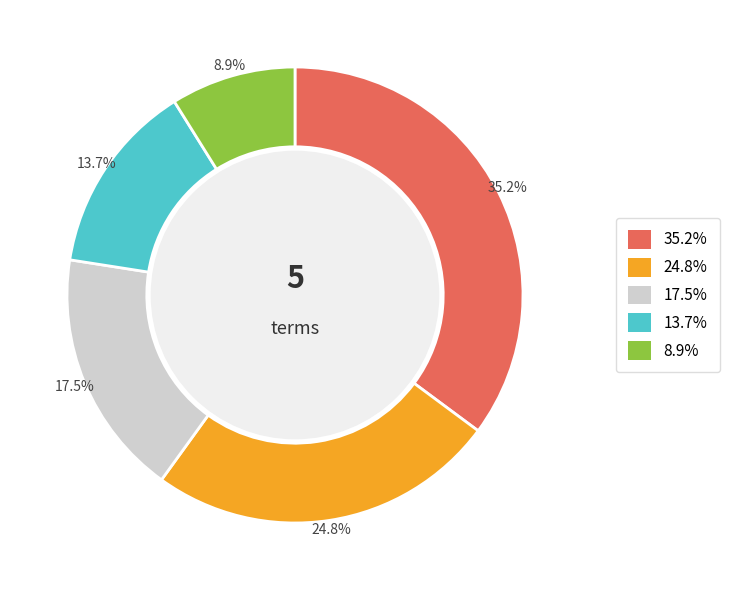

Is there a majority slice in this chart?

No